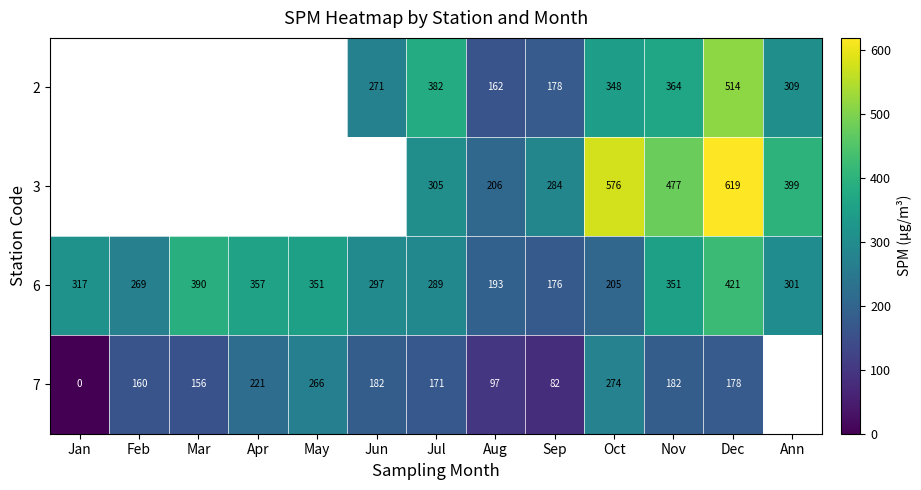

Which has a higher value, Jan or Sep?

Sep